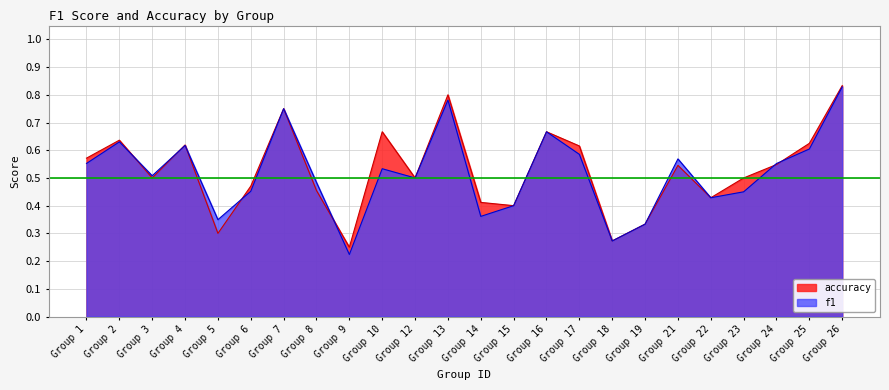

True or false: f1 has more than 2 interior local peaks.

True